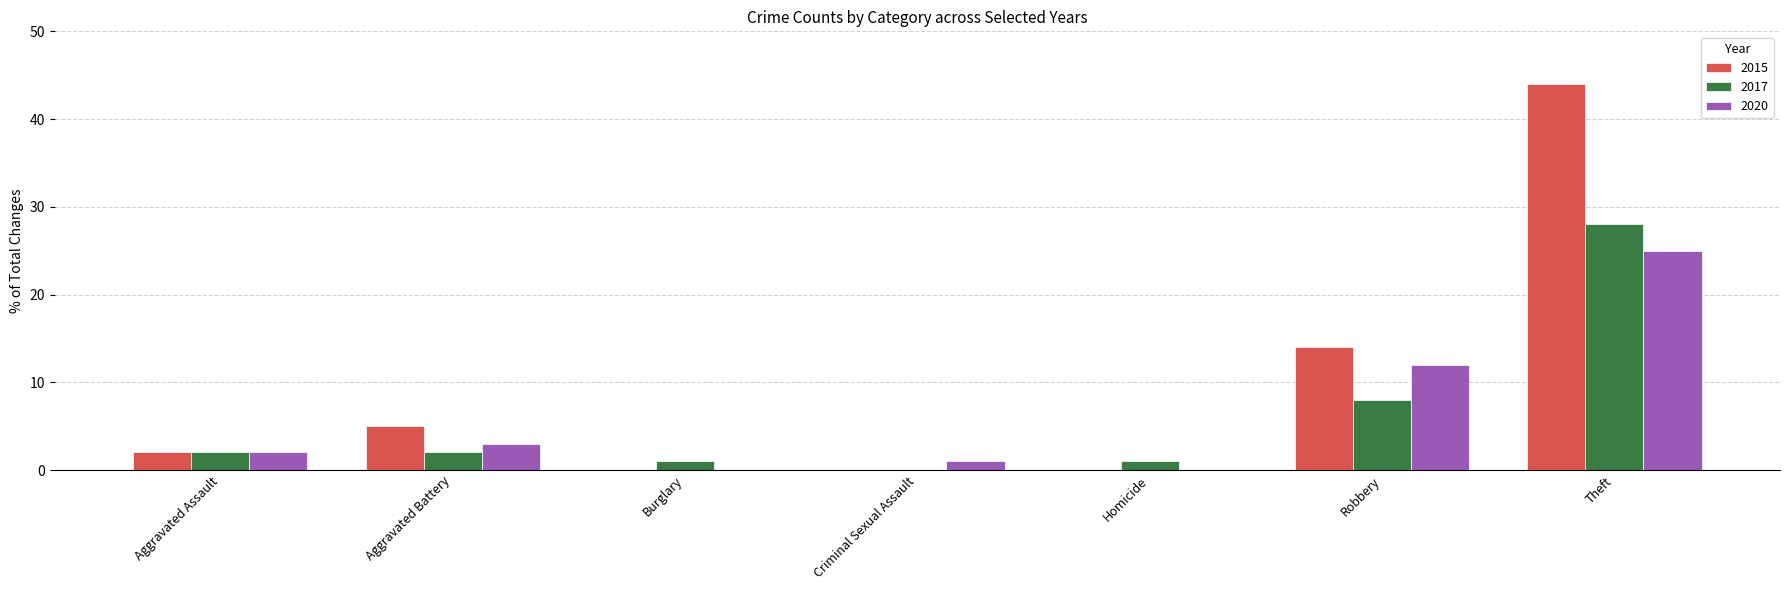

How many groups of bars are there?

7